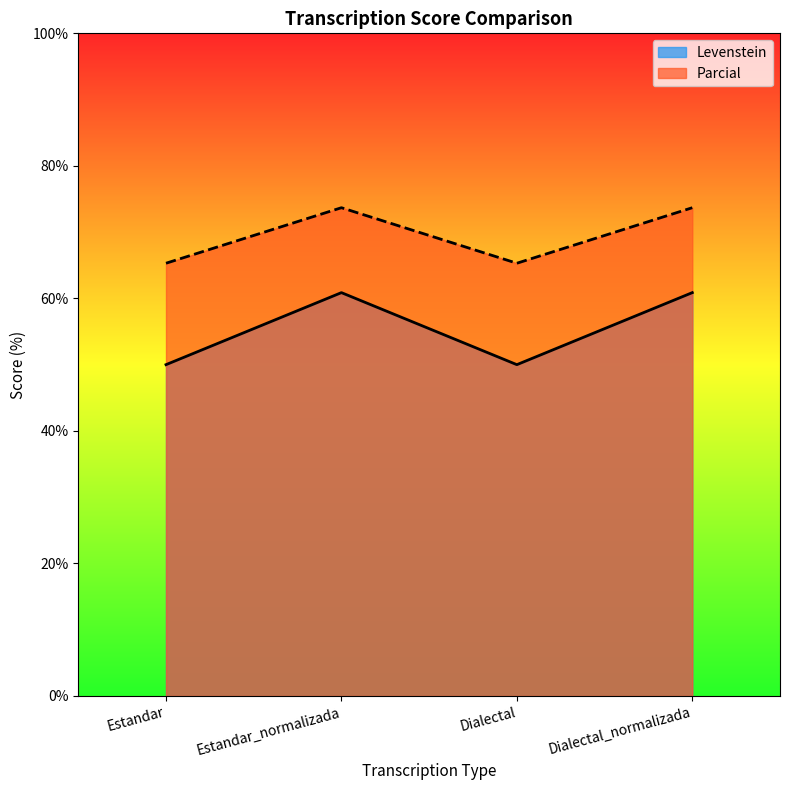

What position from the left is Dialectal_normalizada?

4